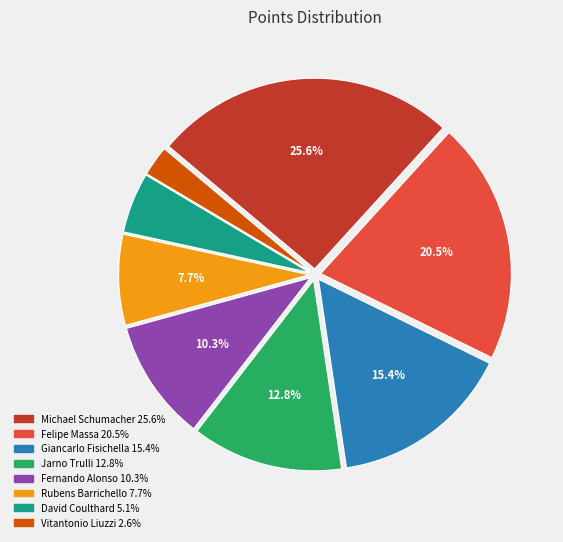

What is the largest slice in the pie chart?

Michael Schumacher